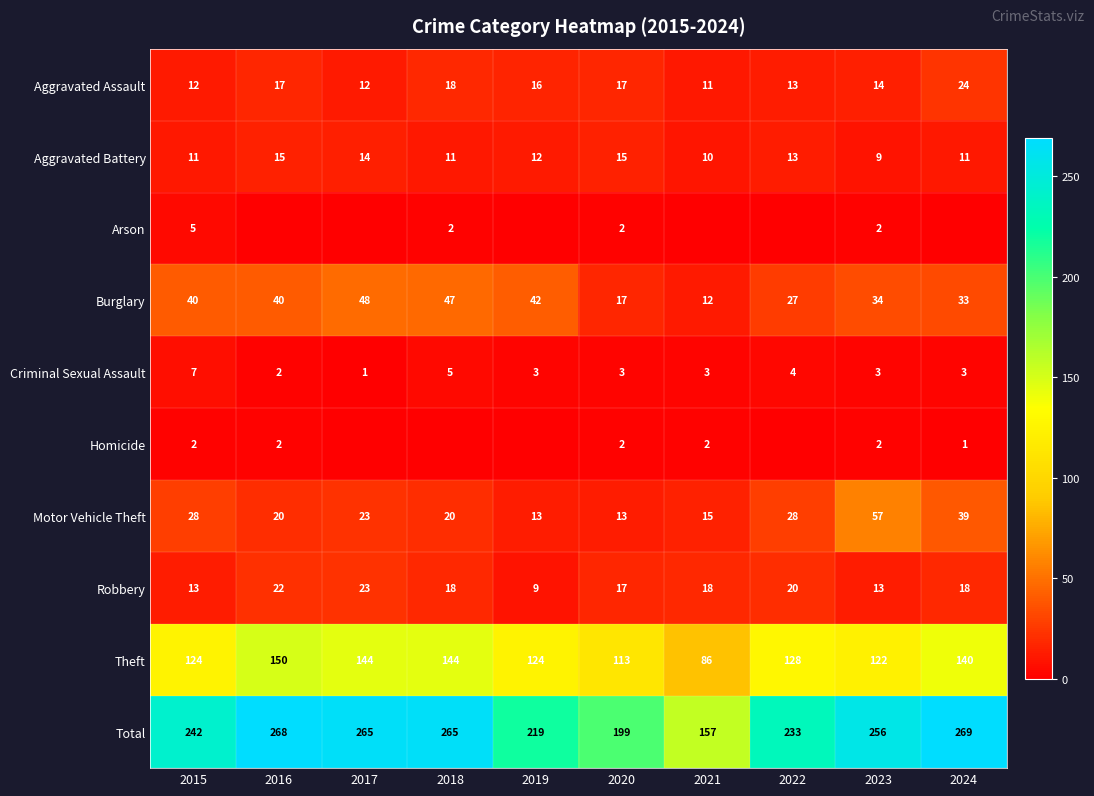

Where does the Motor Vehicle Theft series first go above 23?

2015